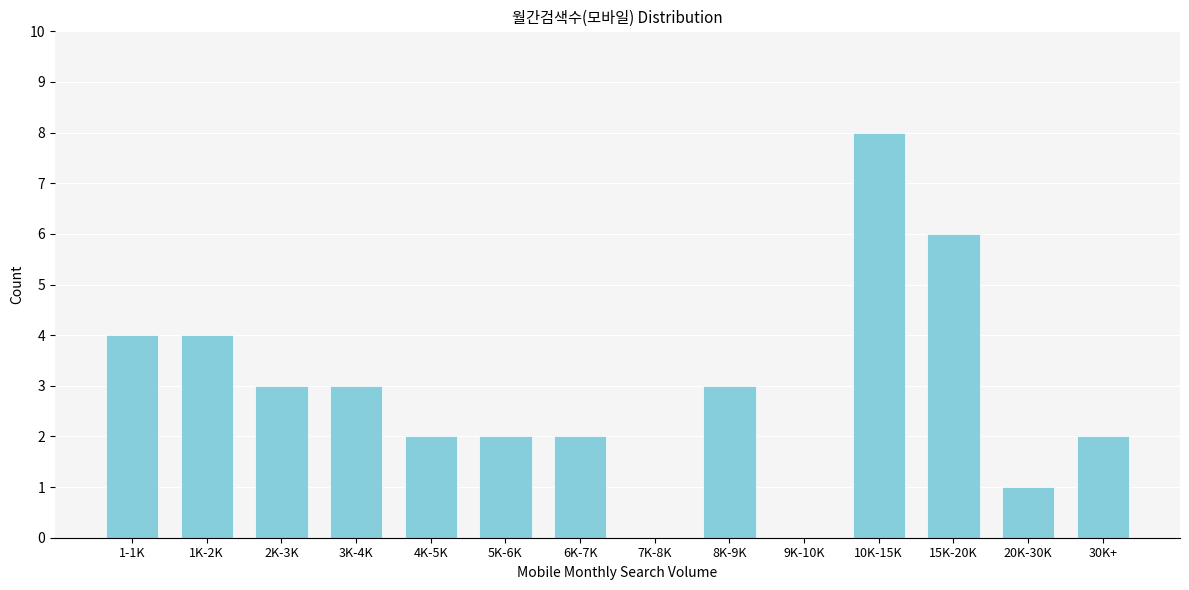

Reading right to left, extract all data points from this chart.

30K+=2	20K-30K=1	15K-20K=6	10K-15K=8	9K-10K=0	8K-9K=3	7K-8K=0	6K-7K=2	5K-6K=2	4K-5K=2	3K-4K=3	2K-3K=3	1K-2K=4	1-1K=4